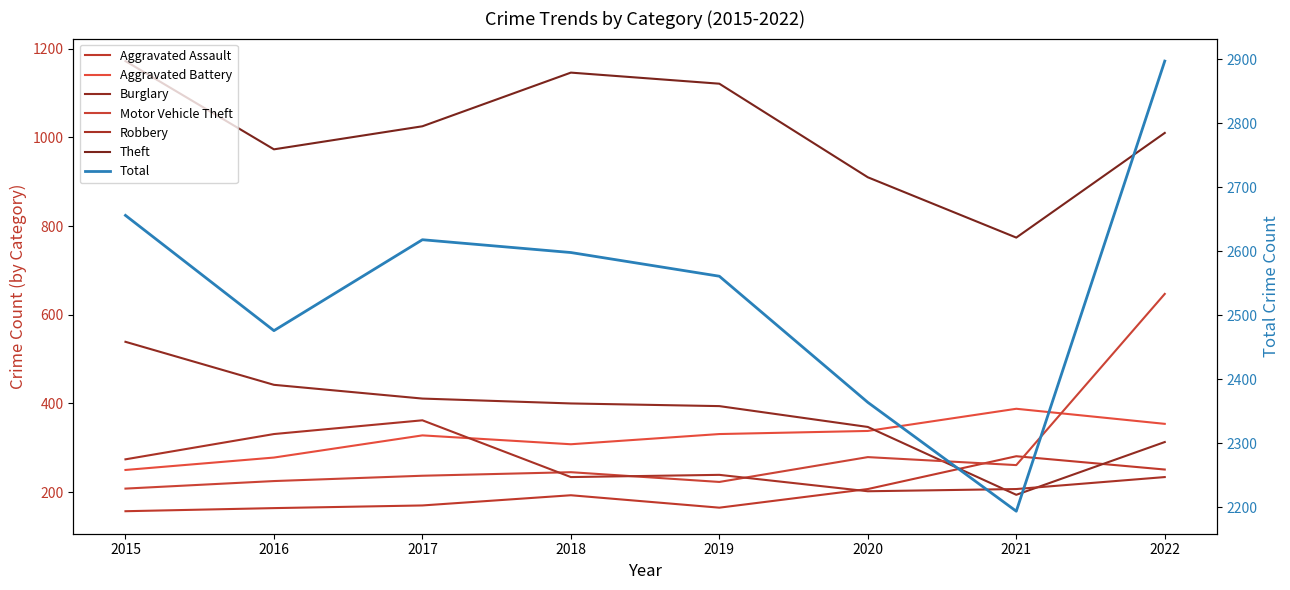

Reading right to left, what are all the values shown in this chart?

Aggravated Assault: 251	281	207	165	193	170	164	157
Aggravated Battery: 354	388	338	331	308	328	278	250
Burglary: 313	194	347	394	400	411	442	539
Motor Vehicle Theft: 647	261	279	223	245	237	225	208
Robbery: 234	207	202	239	234	362	331	274
Theft: 1010	774	910	1121	1146	1025	973	1172